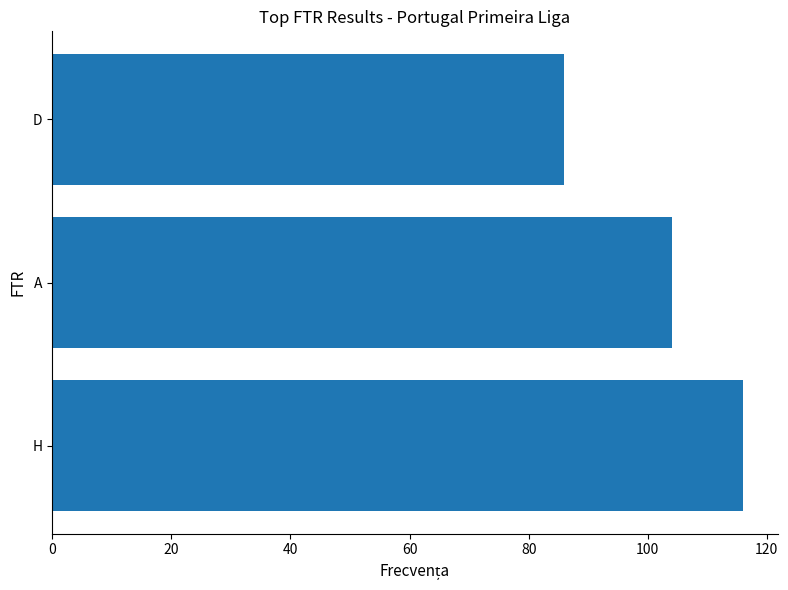

Reading top to bottom, extract all data points from this chart.

86	104	116